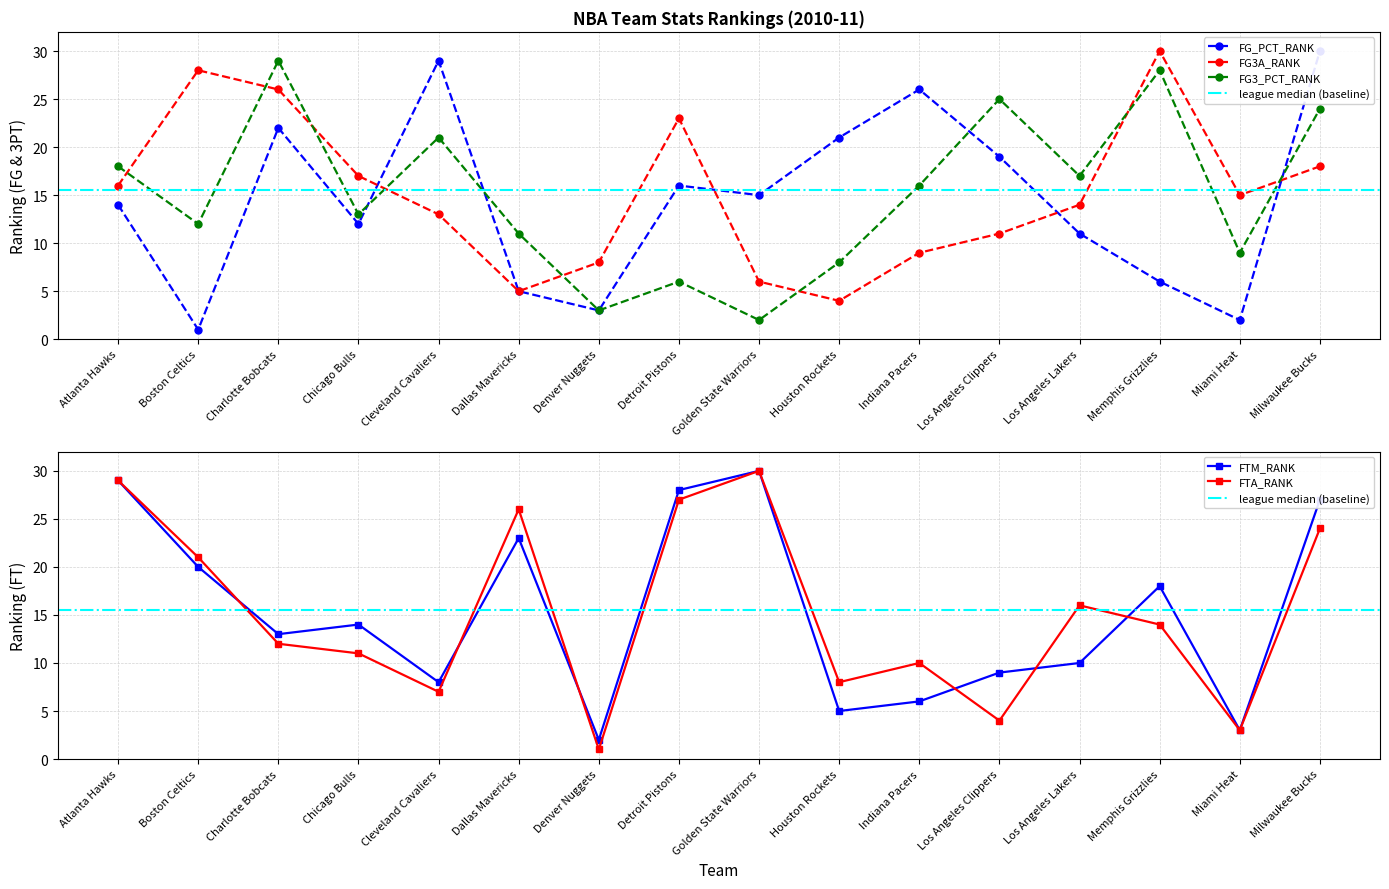

Rank the categories by FG_PCT_RANK value from highest to lowest.

Milwaukee Bucks, Cleveland Cavaliers, Indiana Pacers, Charlotte Bobcats, Houston Rockets, Los Angeles Clippers, Detroit Pistons, Golden State Warriors, Atlanta Hawks, Chicago Bulls, Los Angeles Lakers, Memphis Grizzlies, Dallas Mavericks, Denver Nuggets, Miami Heat, Boston Celtics